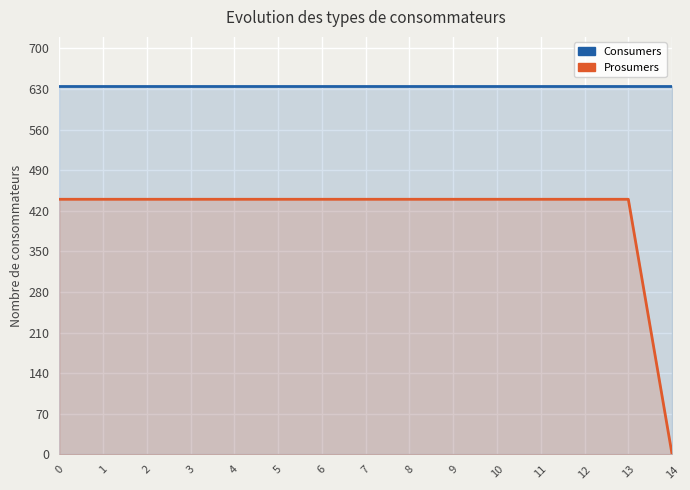

True or false: Consumers and Prosumers intersect in this chart.

False